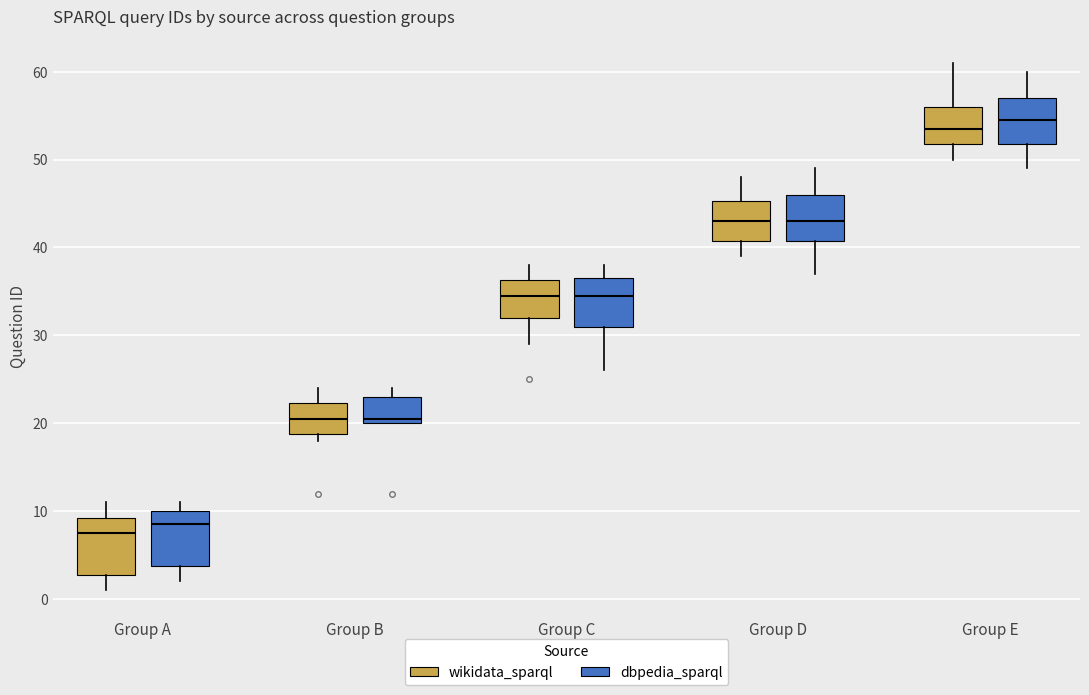

Reading left to right, transcribe this box plot: for each box, give where its median line is, the range the box spans, and where its two whiskers end, as read against the y-axis. The values are not printed on the chart, so give them approximately, as read against the axis.

Group A (wikidata_sparql): median 8, box 3 to 9, whiskers 1 to 11
Group A (dbpedia_sparql): median 9, box 4 to 10, whiskers 2 to 11
Group B (wikidata_sparql): median 21, box 19 to 22, whiskers 18 to 24
Group B (dbpedia_sparql): median 21, box 20 to 23, whiskers 20 to 24
Group C (wikidata_sparql): median 35, box 32 to 36, whiskers 29 to 38
Group C (dbpedia_sparql): median 35, box 31 to 37, whiskers 26 to 38
Group D (wikidata_sparql): median 43, box 41 to 45, whiskers 39 to 48
Group D (dbpedia_sparql): median 43, box 41 to 46, whiskers 37 to 49
Group E (wikidata_sparql): median 54, box 52 to 56, whiskers 50 to 61
Group E (dbpedia_sparql): median 55, box 52 to 57, whiskers 49 to 60